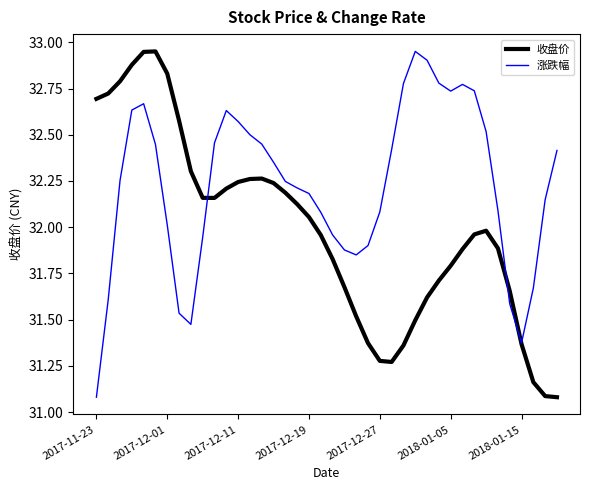

Which series has the largest total across all categories?

涨跌幅